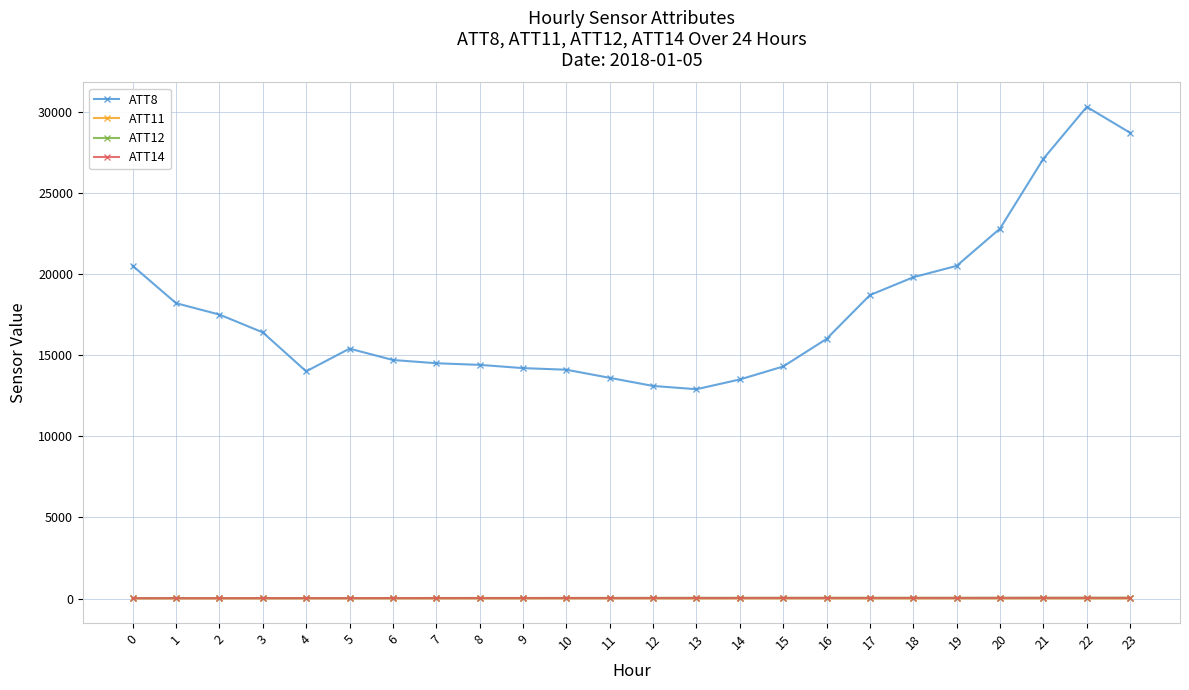

How many values in the ATT14 series are below 33?

11